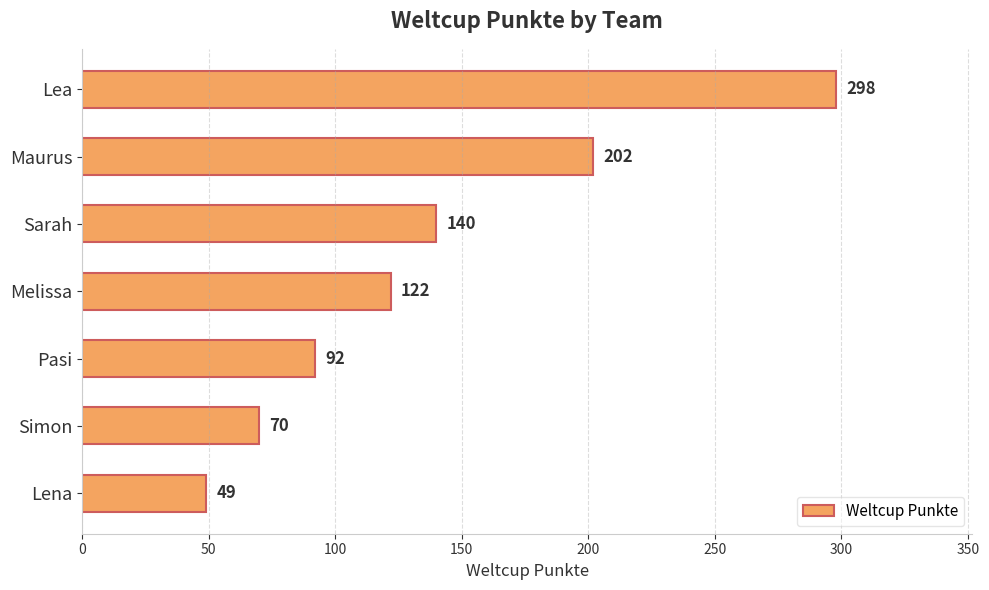

What is the sum of the values at Simon and Pasi?

162